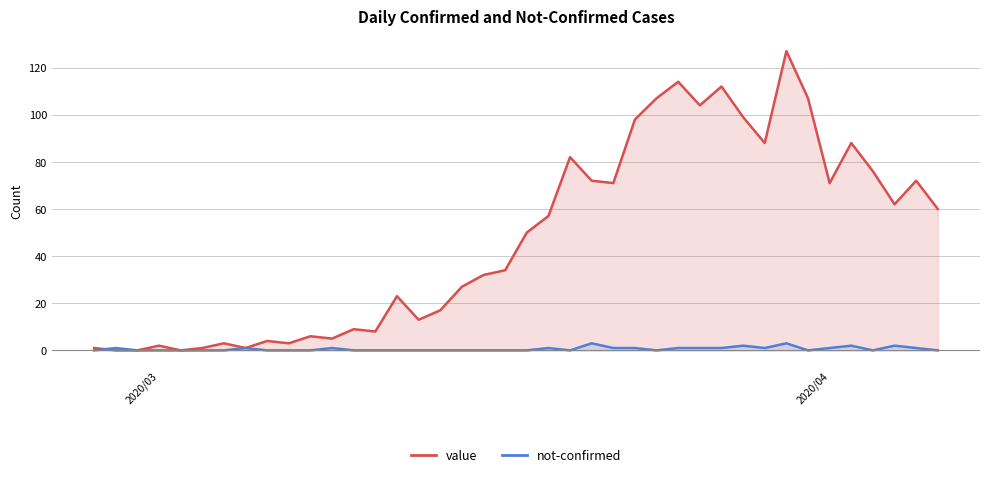

Does the chart have visible grid lines?

Yes